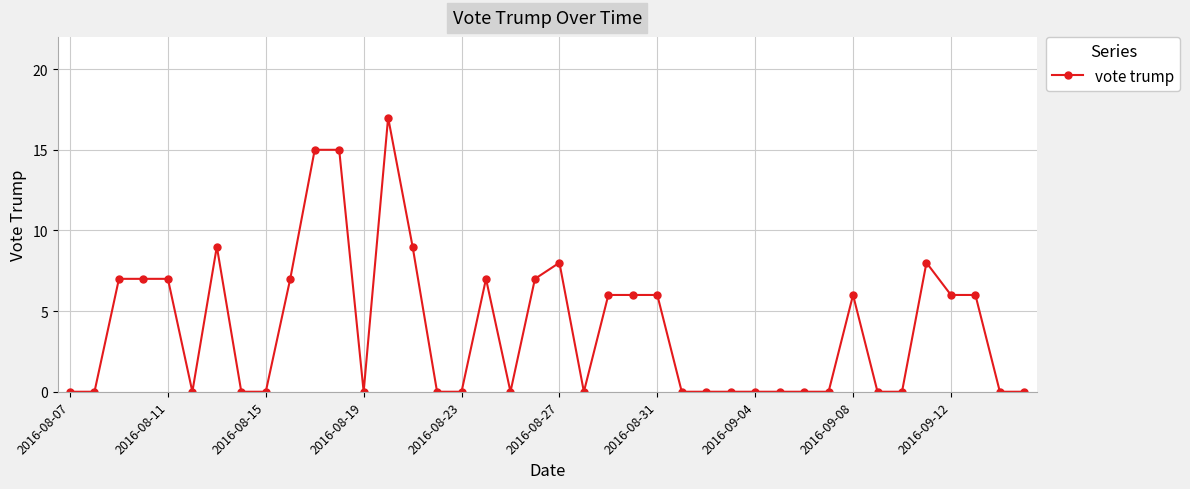

True or false: there are more than 0 points higher than both neighbors.

True